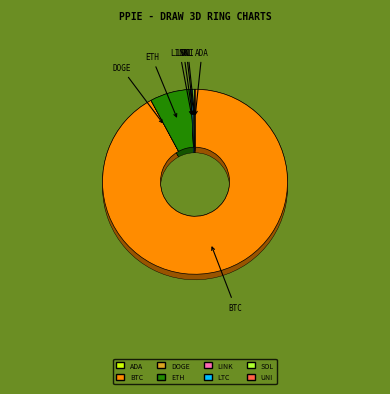

Combined, do ada and eth account for over 50%?

No